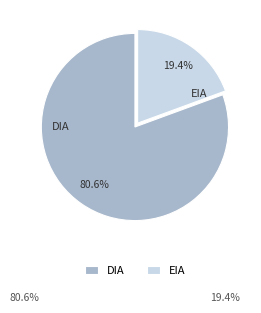

Is it true that DIA is 72% of the pie?

False